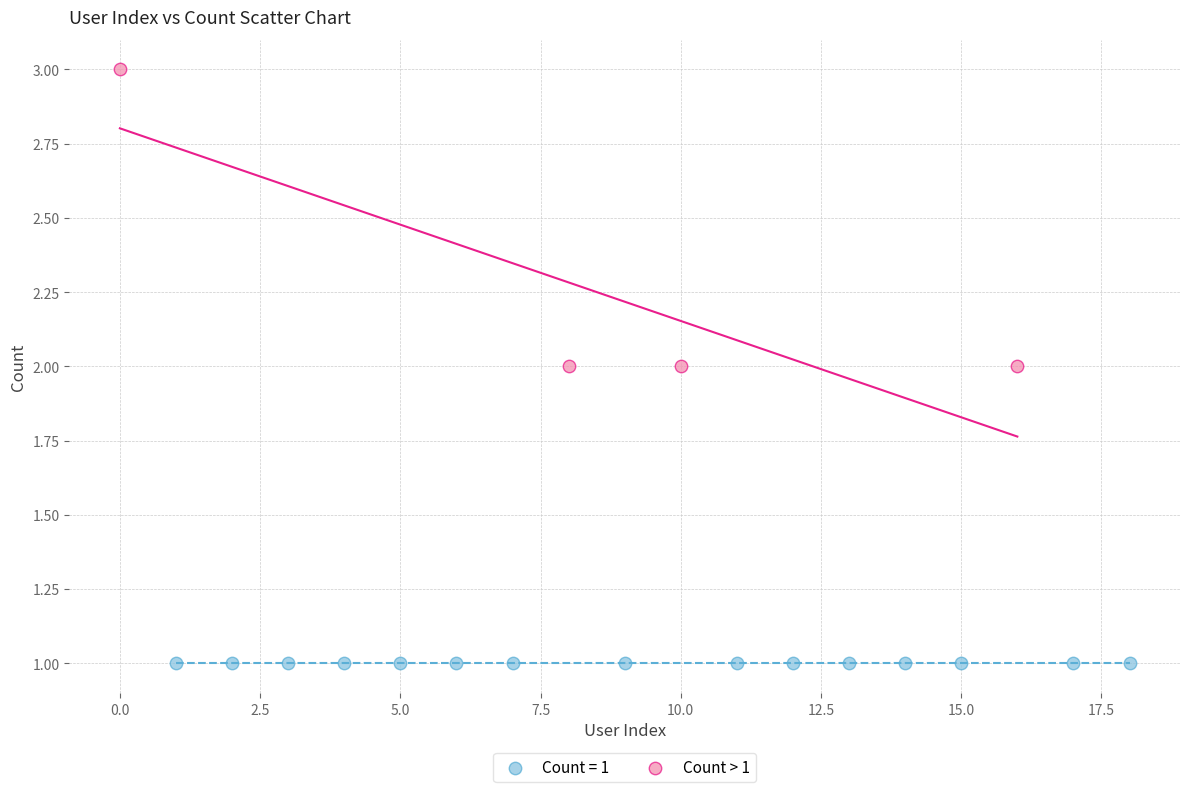

Which series contains the lowest Y value?

Count = 1